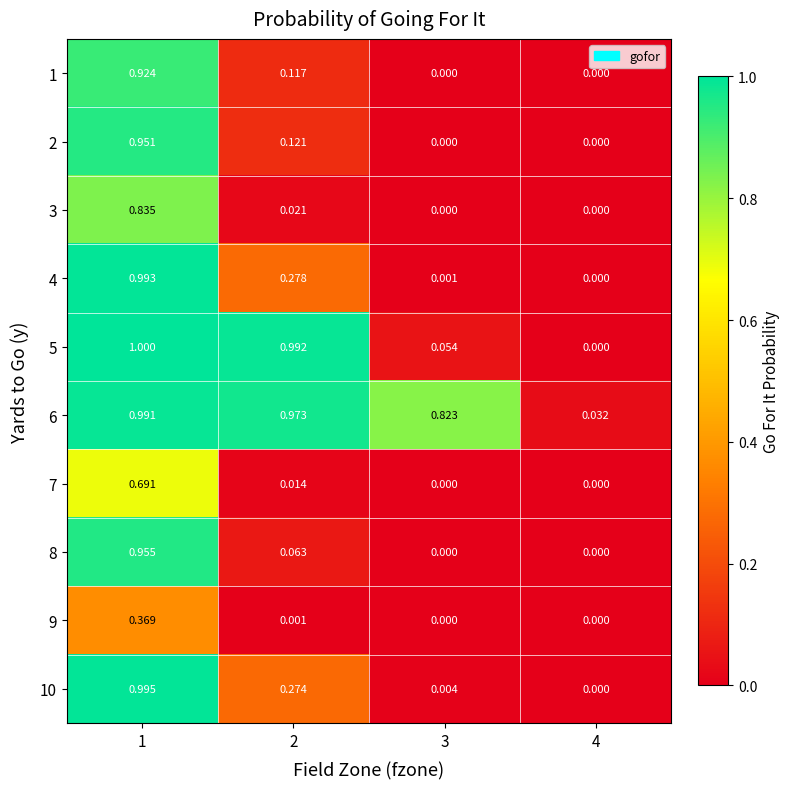

Reading left to right, what are all the values shown in this chart?

1: 1=0.9	2=0.1	3=0.0	4=0.0
2: 1=1.0	2=0.1	3=0.0	4=0.0
3: 1=0.8	2=0.0	3=0.0	4=0.0
4: 1=1.0	2=0.3	3=0.0	4=0.0
5: 1=1.0	2=1.0	3=0.1	4=0.0
6: 1=1.0	2=1.0	3=0.8	4=0.0
7: 1=0.7	2=0.0	3=0.0	4=0.0
8: 1=1.0	2=0.1	3=0.0	4=0.0
9: 1=0.4	2=0.0	3=0.0	4=0.0
10: 1=1.0	2=0.3	3=0.0	4=0.0